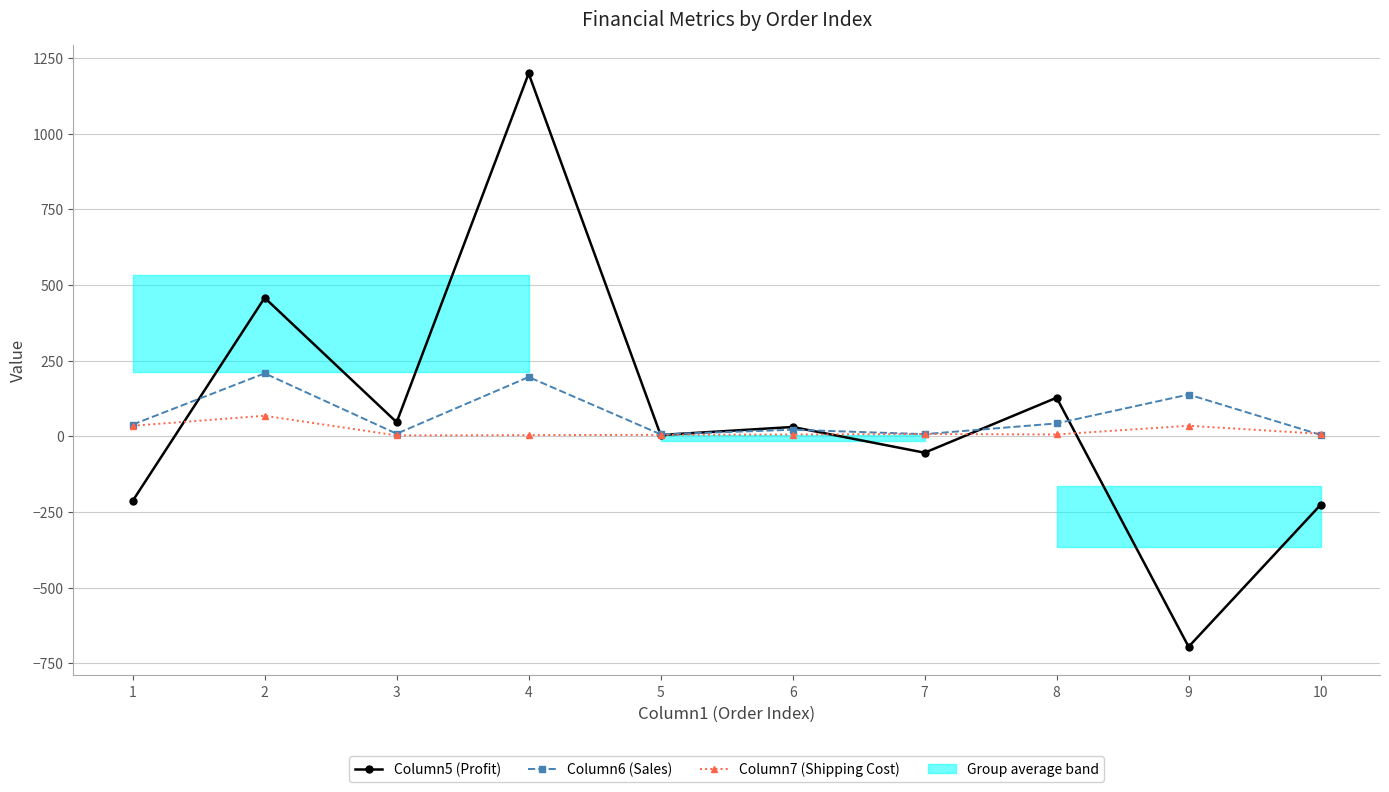

Which series has the largest total across all categories?

Column5 (Profit)